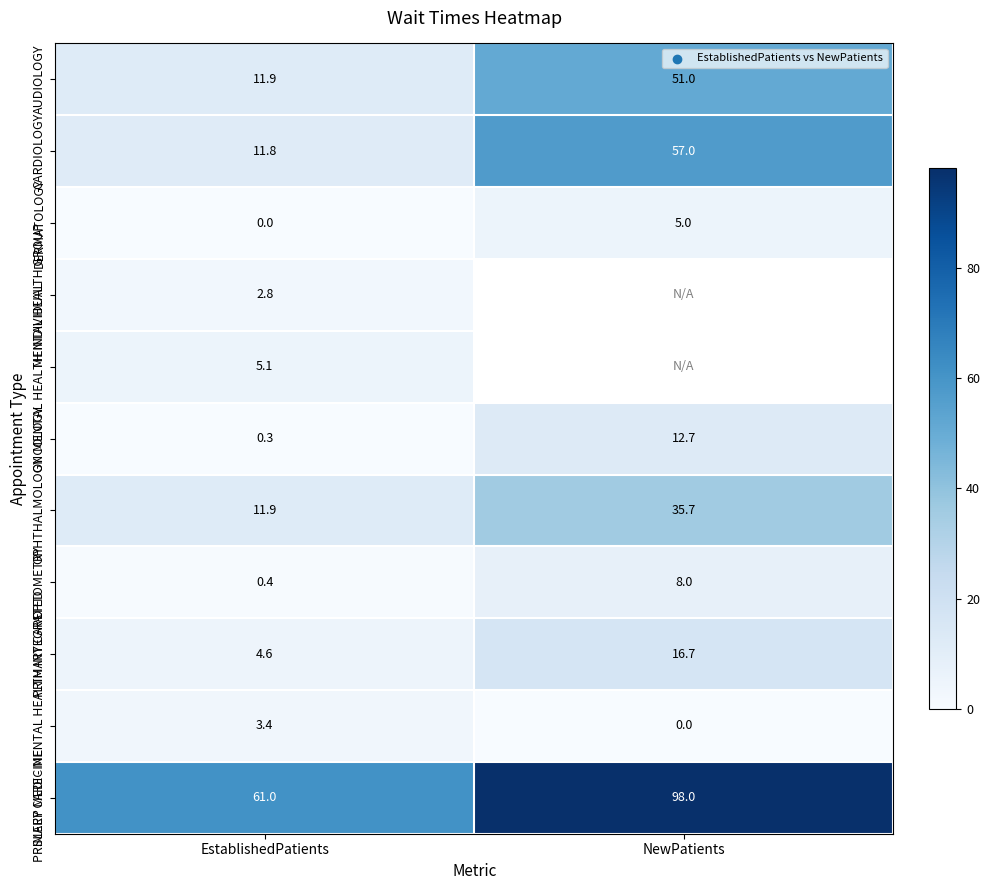

Is it true that SLEEP MEDICINE equals 98.0 at NewPatients?

True